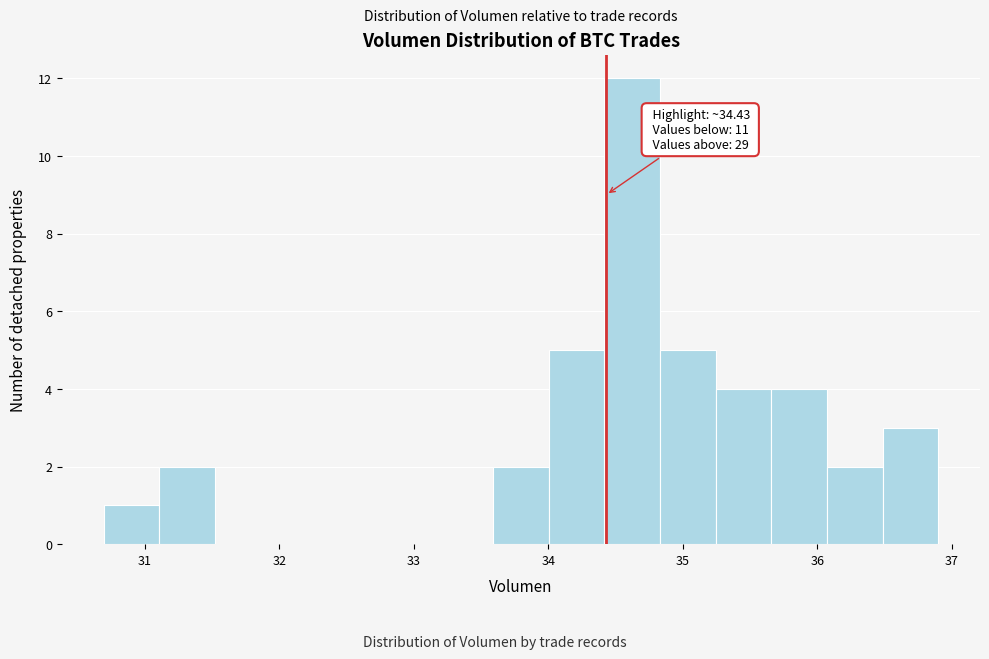

Which range on the x-axis has the tallest bar?

34.4 to 34.8